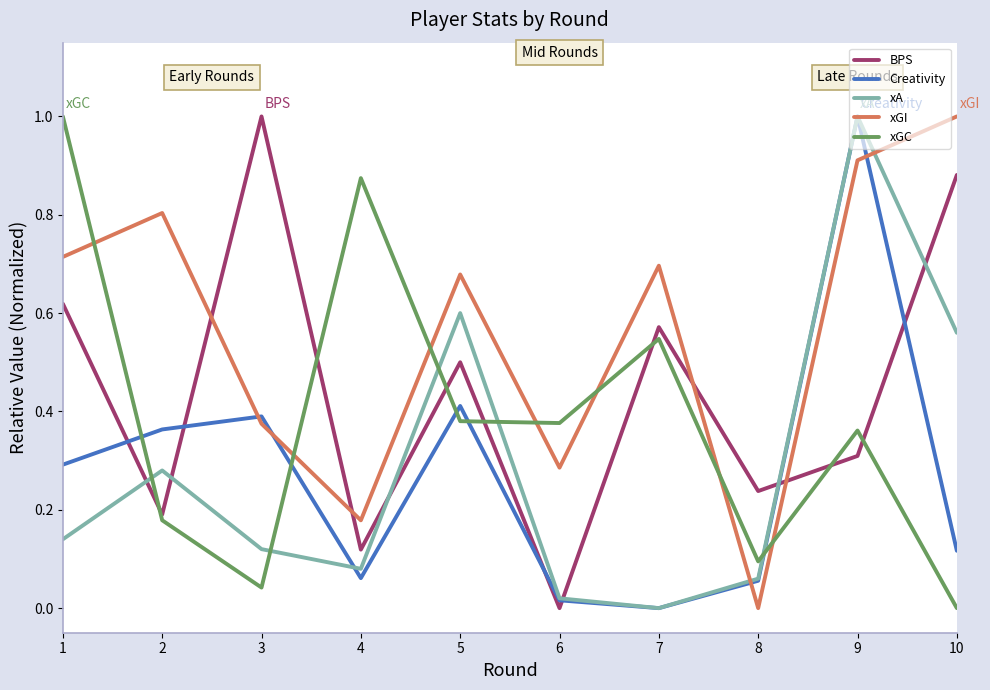

Is it true that xA equals 0.2 at 1?

False